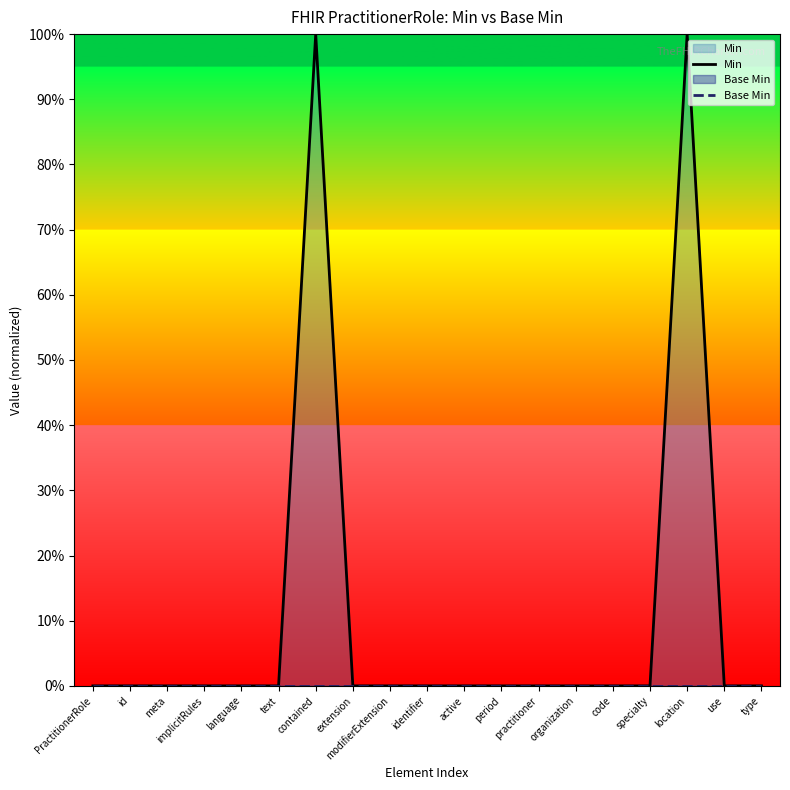

Which series has the largest total across all categories?

Min